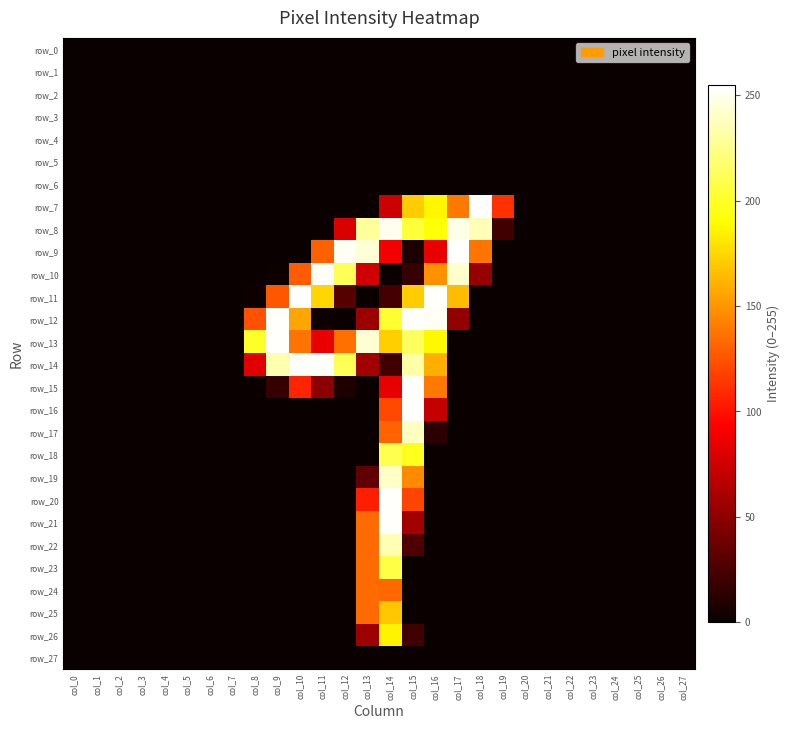

How many values in the row_15 series exceed 0?

7